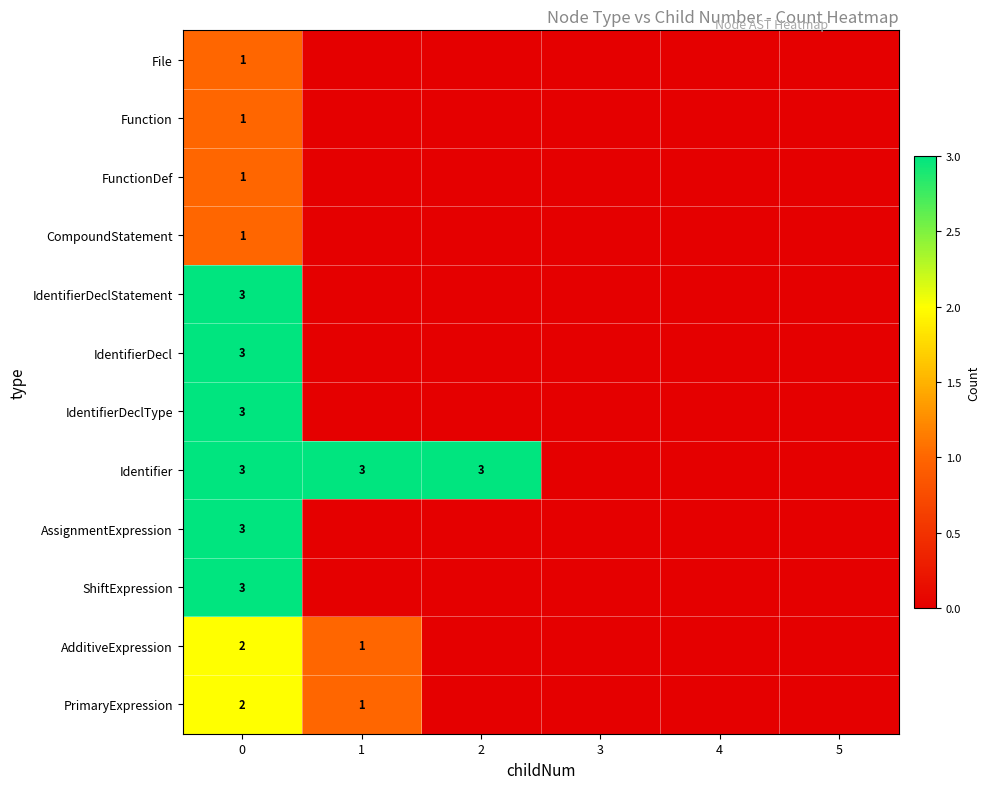

What is the difference between the highest and lowest values at 2?

3